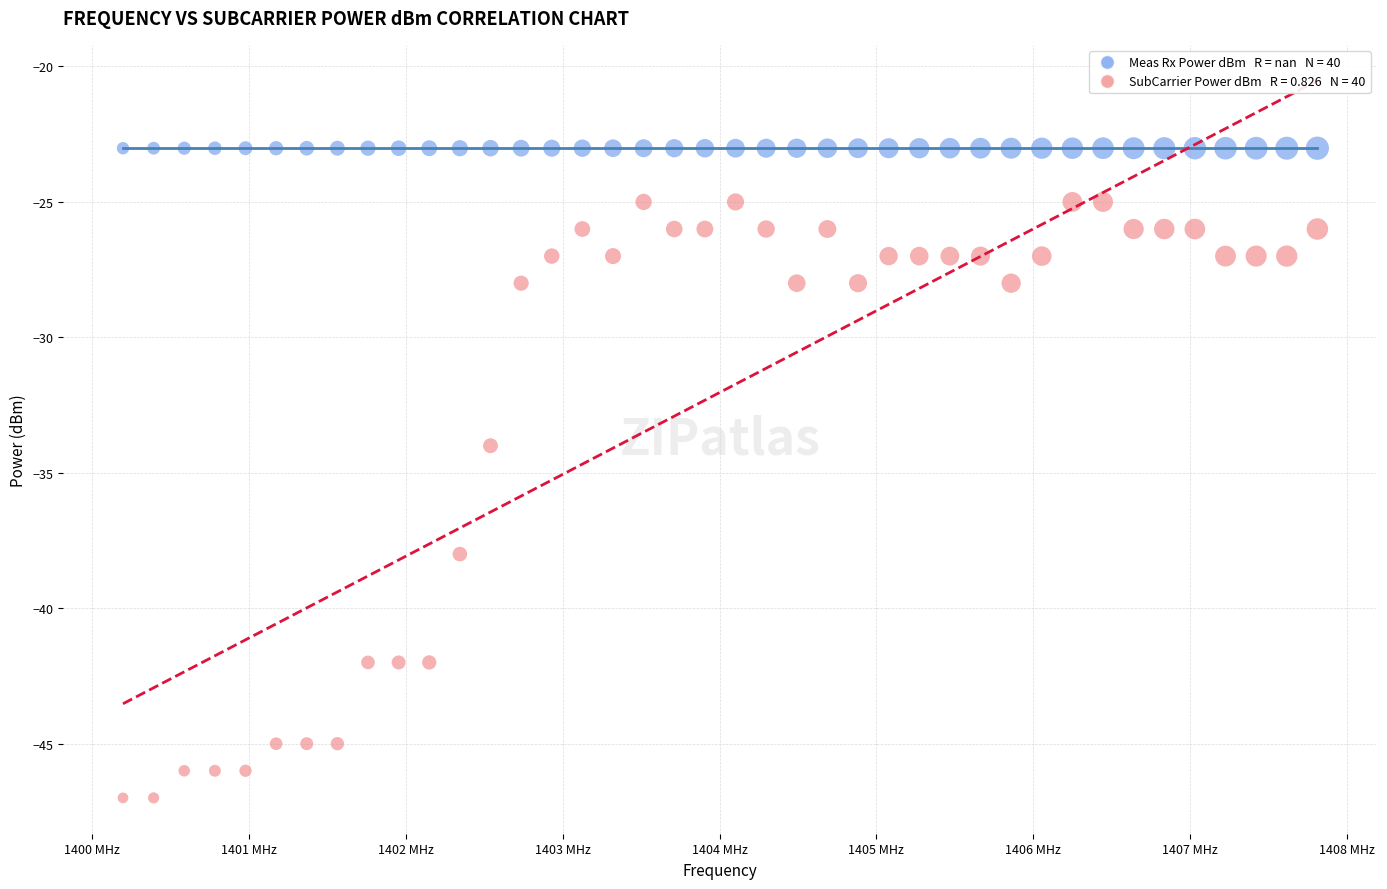

Across all series, what Y value is closest to -35?

-34.0